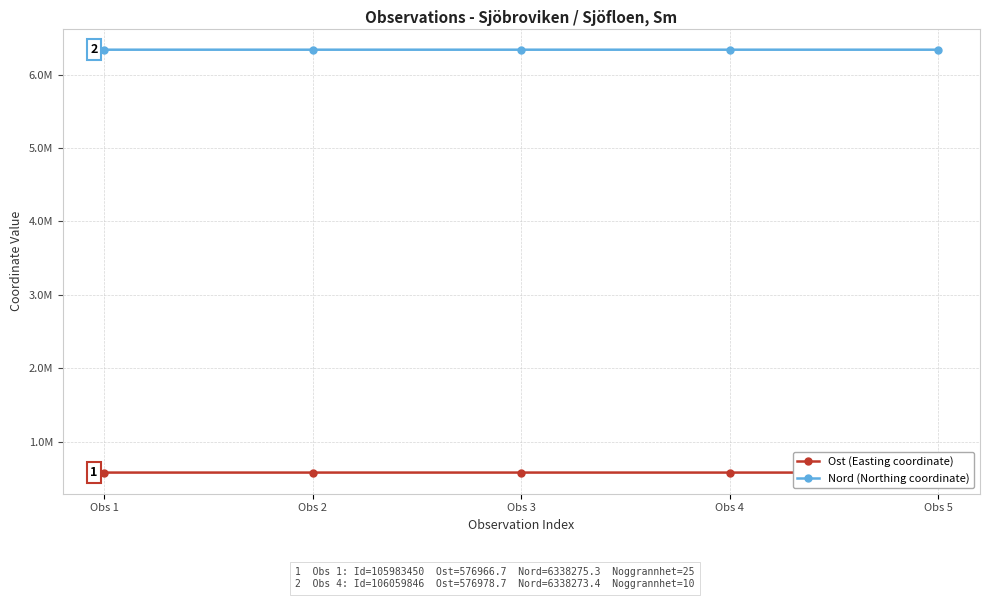

What are all the series names shown in the legend?

Ost (Easting coordinate), Nord (Northing coordinate)